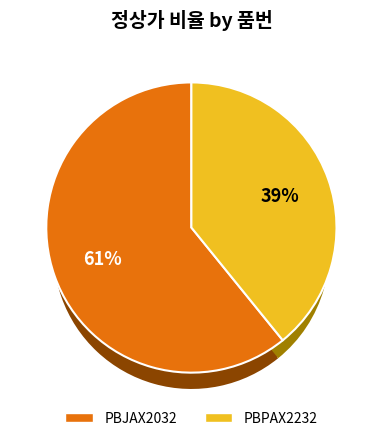

To the nearest percent, what portion does PBJAX2032 represent?

61%